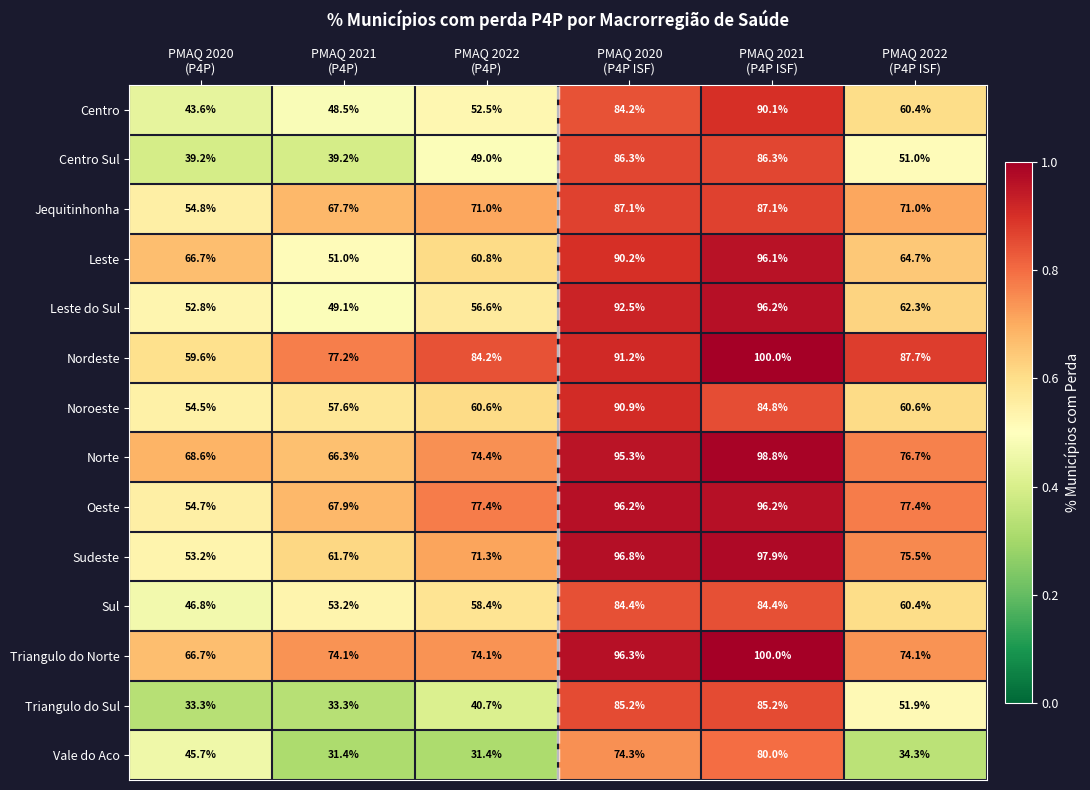

Which series has the largest total across all categories?

Nordeste